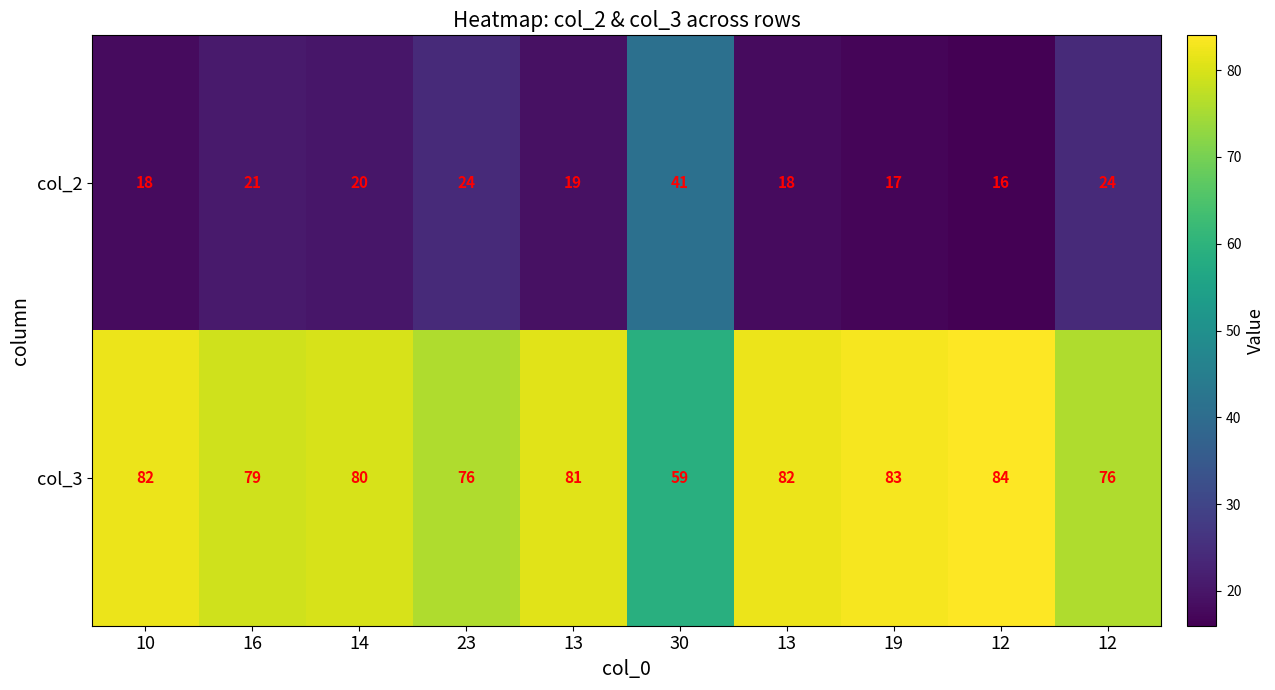

Reading left to right, what are all the values shown in this chart?

col_2: 10=18	16=21	14=20	23=24	13=19	30=41	13=18	19=17	12=16	12=24
col_3: 10=82	16=79	14=80	23=76	13=81	30=59	13=82	19=83	12=84	12=76